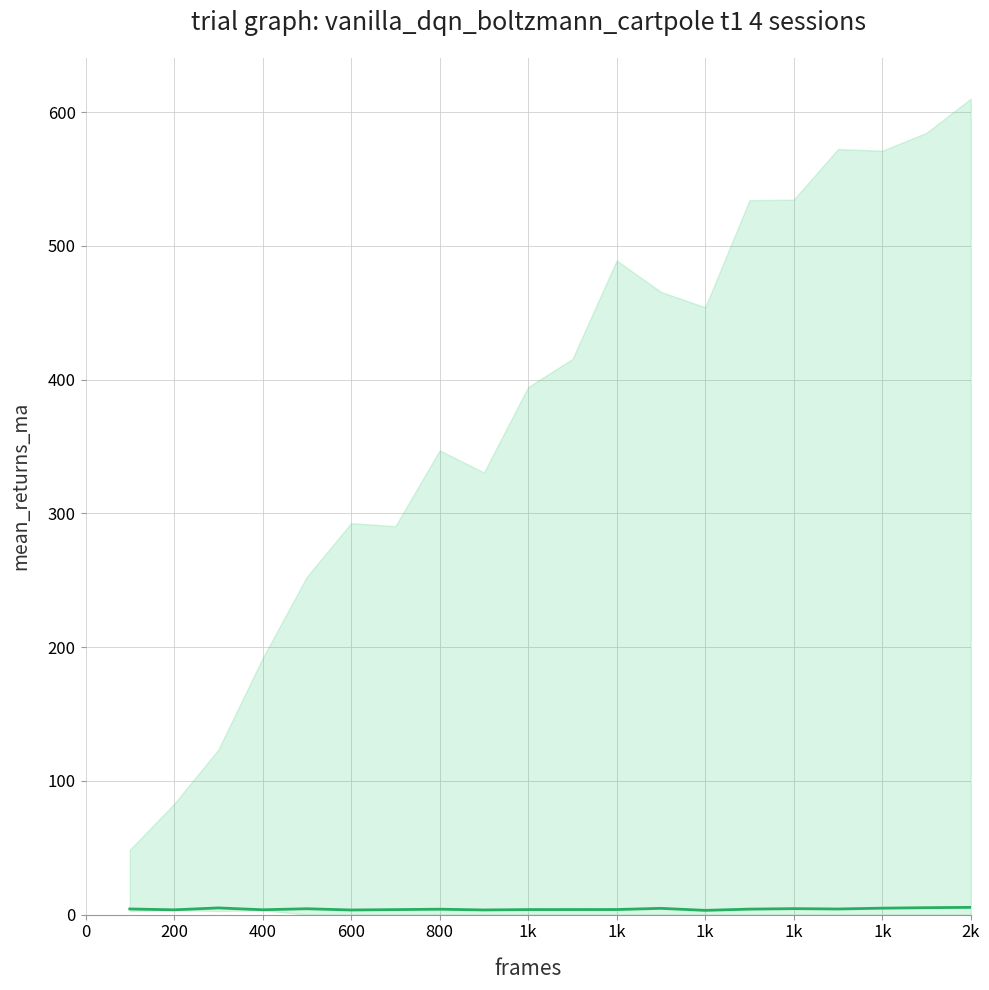

Count the number of categories in the chart.

20